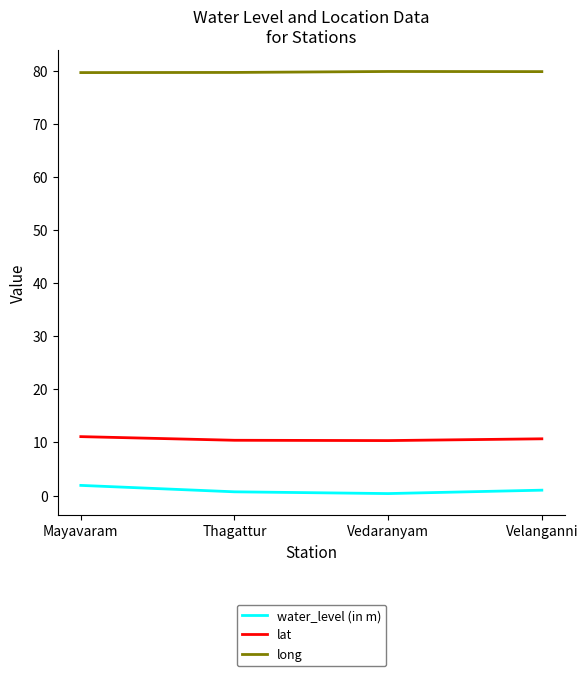

True or false: water_level (in m) and long intersect in this chart.

False